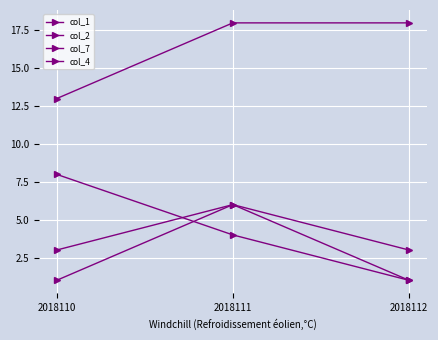

Reading left to right, list all the values displayed in this chart.

col_1: 2018110=3	2018111=6	2018112=1
col_2: 2018110=1	2018111=6	2018112=3
col_7: 2018110=8	2018111=4	2018112=1
col_4: 2018110=13	2018111=18	2018112=18